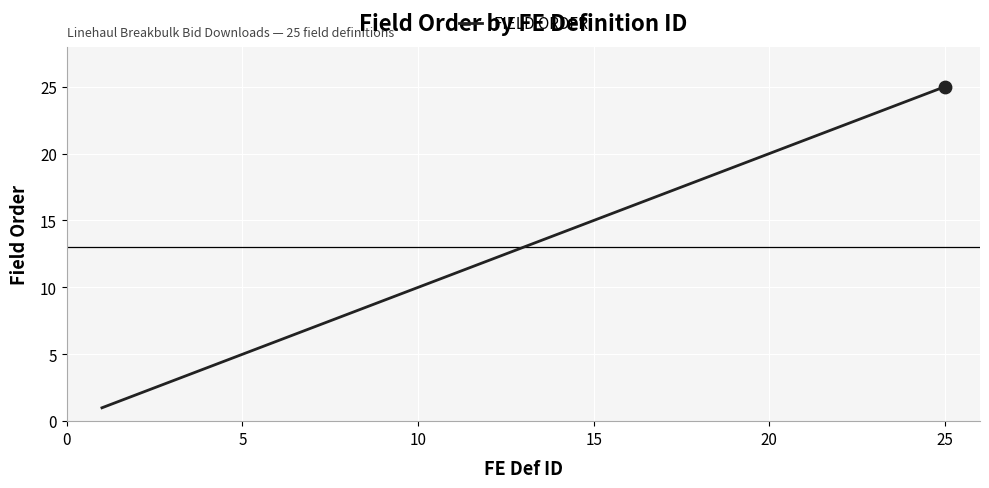

What is the greatest value displayed?

25